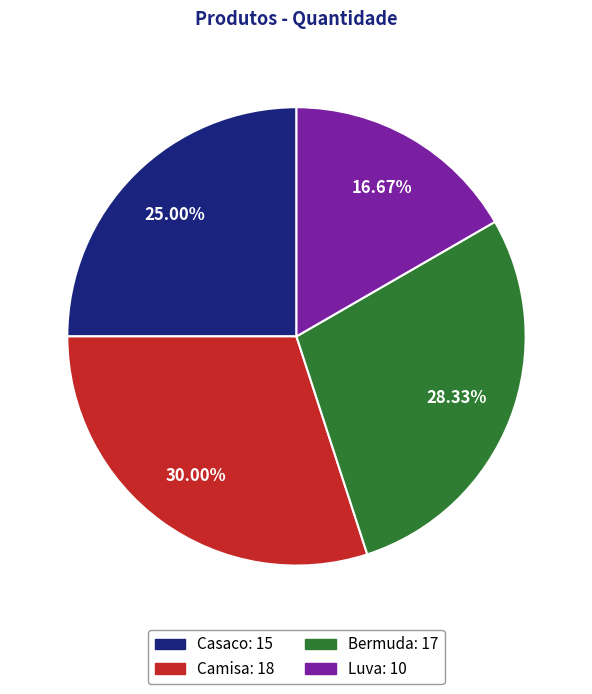

To the nearest percent, what portion does Luva represent?

17%